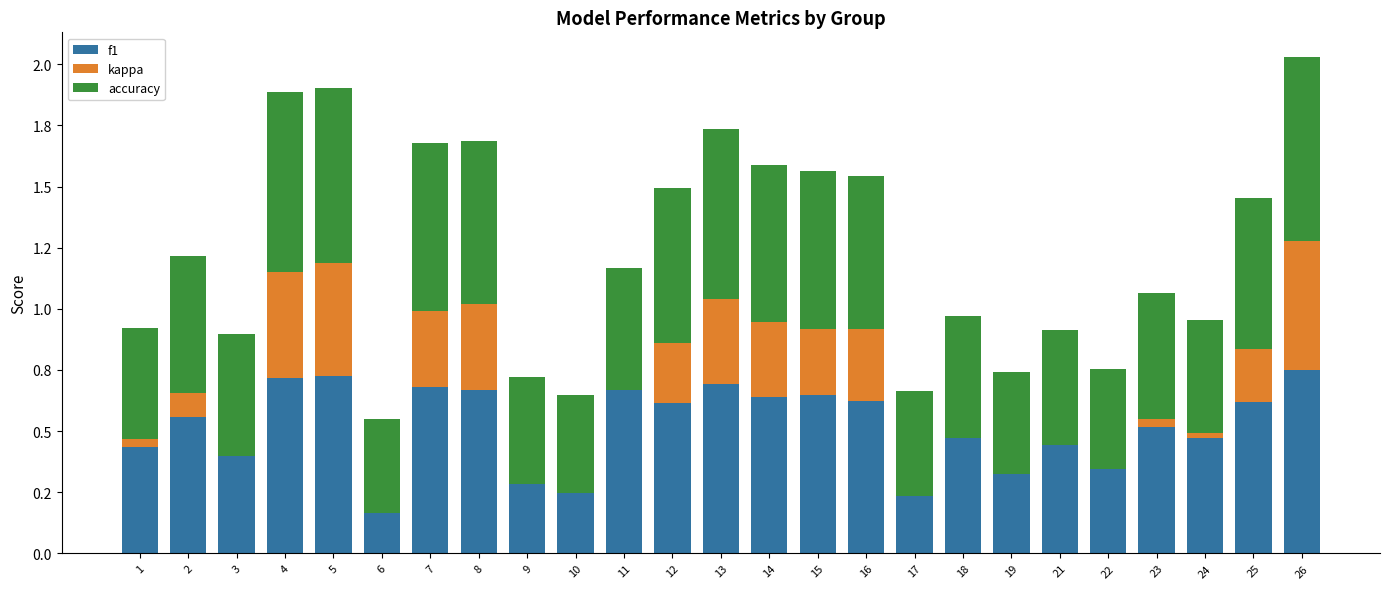

Between 8 and 14, which is larger?

8